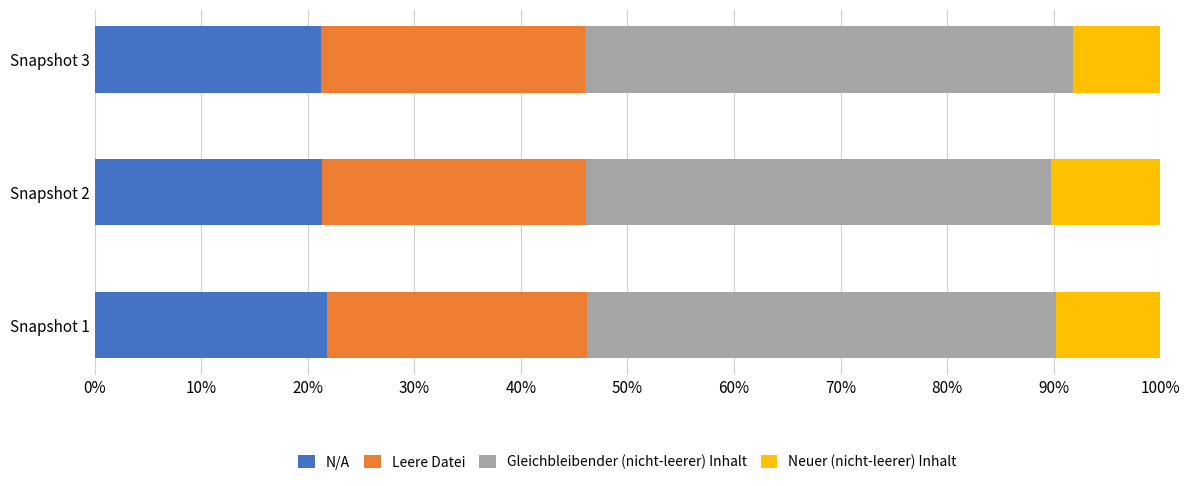

What are all the series names shown in the legend?

N/A, Leere Datei, Gleichbleibender (nicht-leerer) Inhalt, Neuer (nicht-leerer) Inhalt